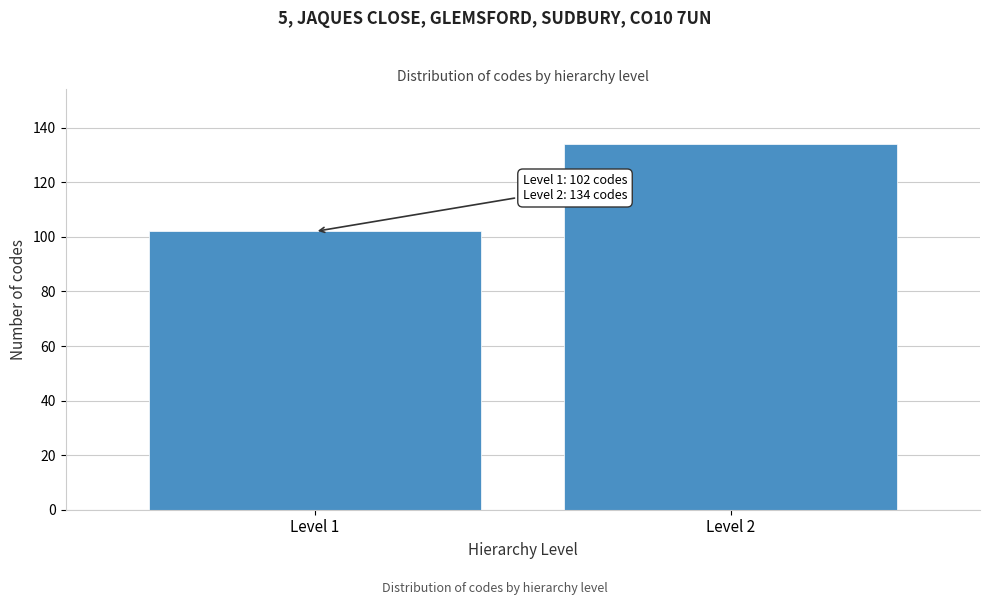

Reading left to right, what are all the values shown in this chart?

Level 1=102	Level 2=134